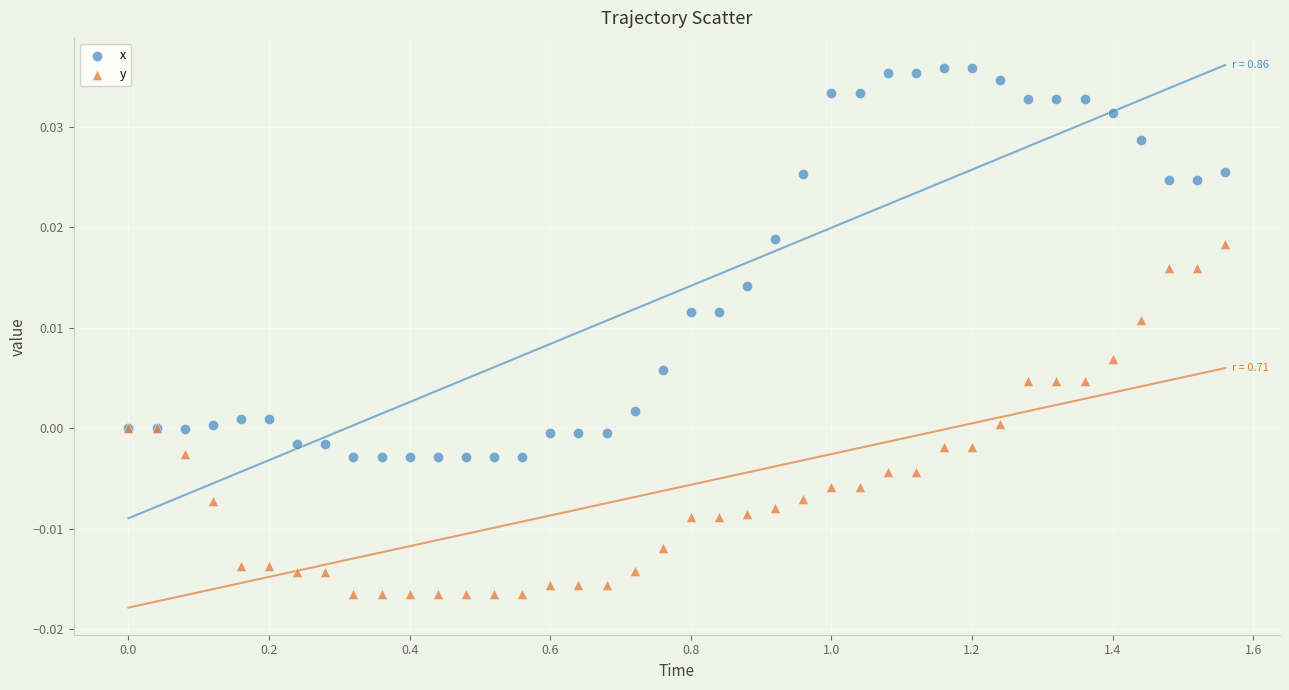

What are all the series names shown in the legend?

x, y